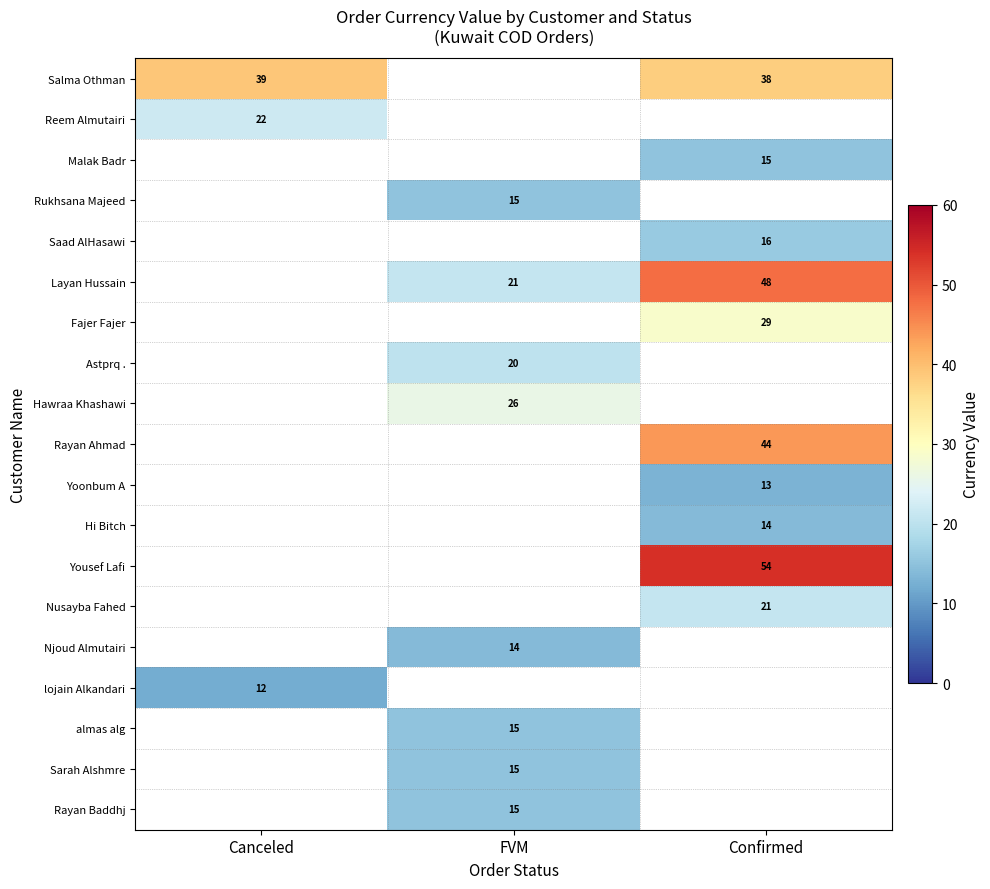

The Reem Almutairi series shows 22 at Canceled. True or false?

True